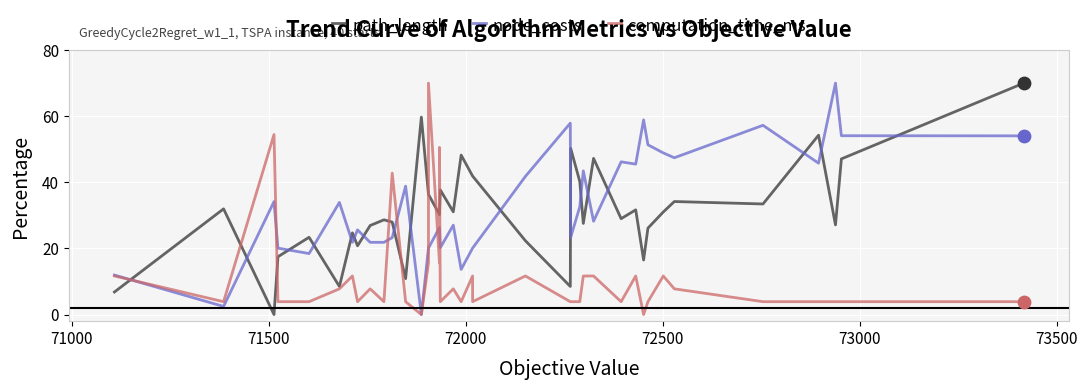

Which series contains the highest Y value?

path_length